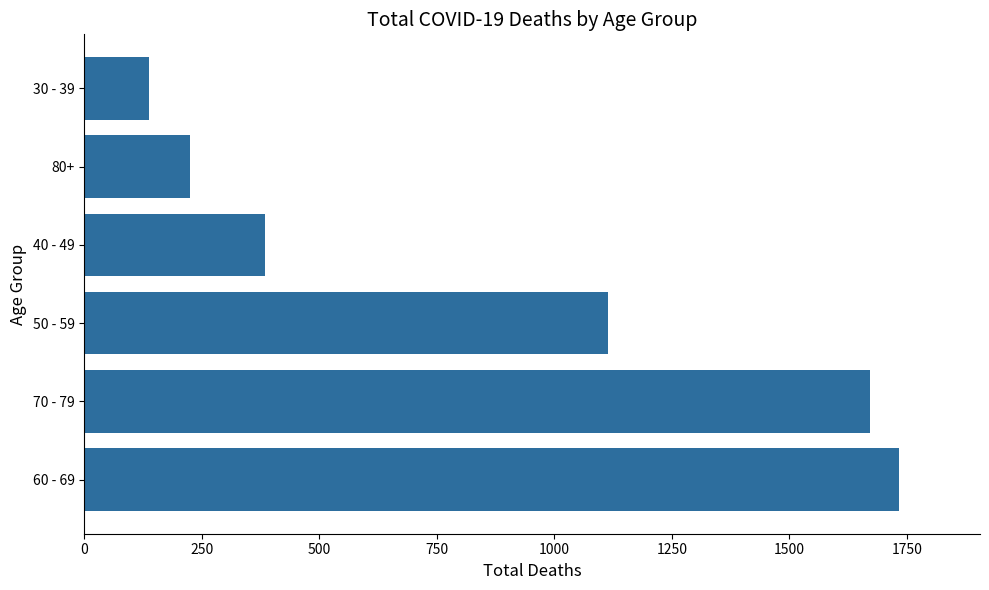

Reading bottom to top, what are all the values shown in this chart?

1732	1671	1115	385	224	138